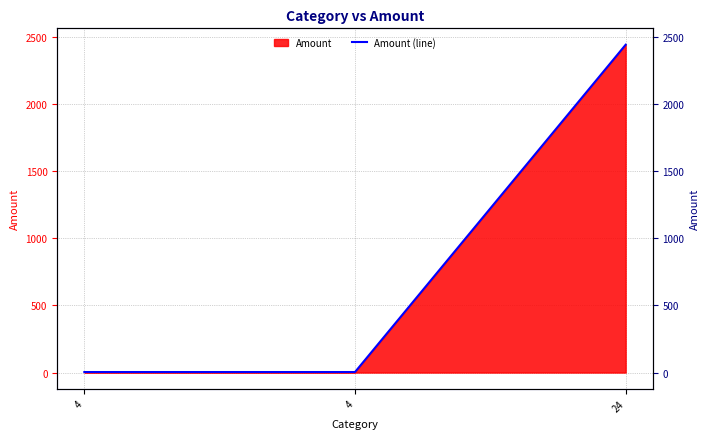

Which label corresponds to the smallest value in the chart?

4